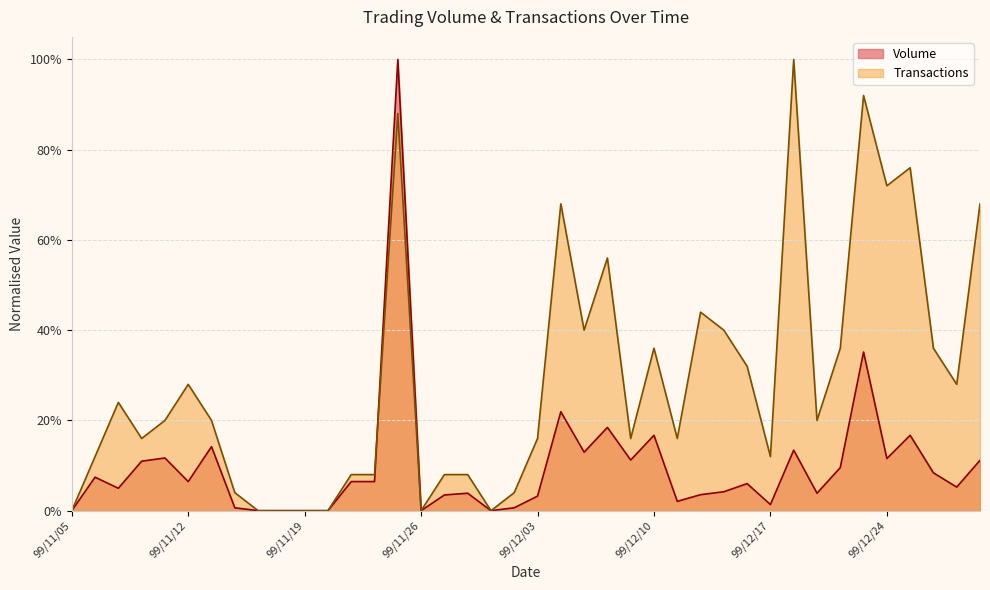

Does the chart display data point markers on the line(s)?

No